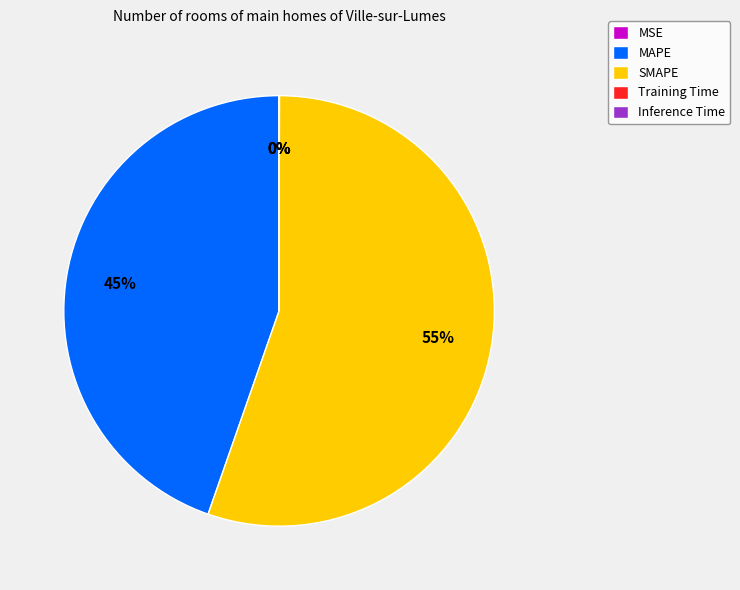

Does any single category account for the majority?

Yes